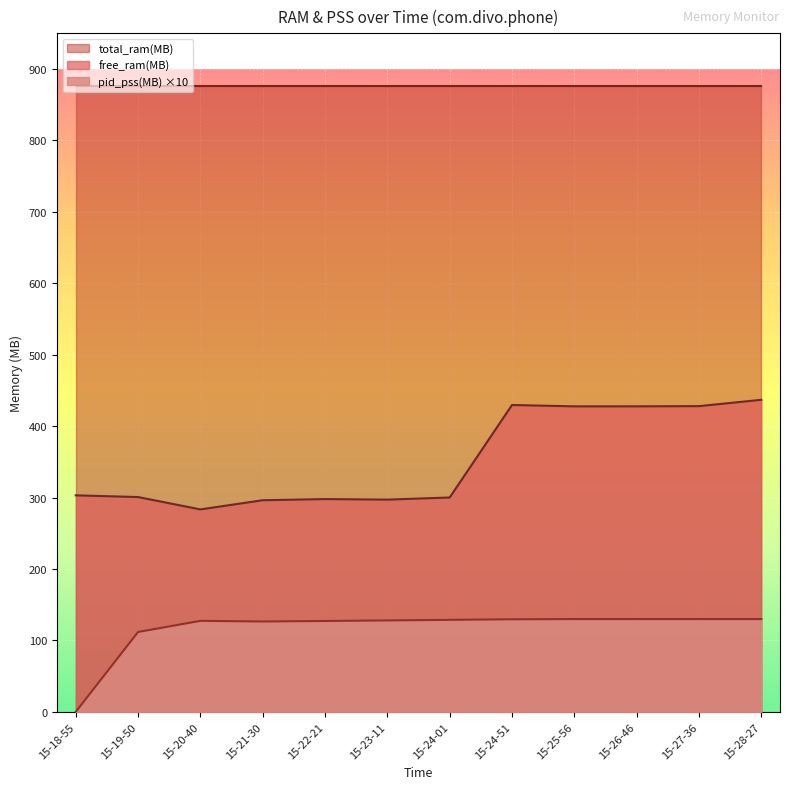

Is it true that pid_pss(MB) equals 190.7 at 15-23-11?

False